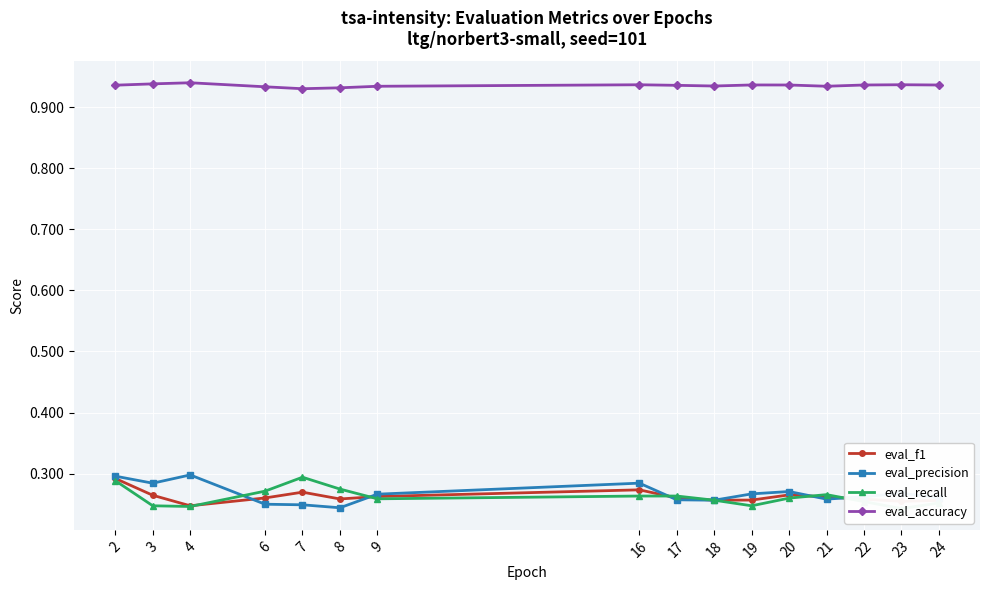

Reading left to right, transcribe all the data shown in this chart.

eval_f1: 2=0.3	3=0.3	4=0.2	6=0.3	7=0.3	8=0.3	9=0.3	16=0.3	17=0.3	18=0.3	19=0.3	20=0.3	21=0.3	22=0.3	23=0.3	24=0.3
eval_precision: 2=0.3	3=0.3	4=0.3	6=0.2	7=0.2	8=0.2	9=0.3	16=0.3	17=0.3	18=0.3	19=0.3	20=0.3	21=0.3	22=0.3	23=0.3	24=0.3
eval_recall: 2=0.3	3=0.2	4=0.2	6=0.3	7=0.3	8=0.3	9=0.3	16=0.3	17=0.3	18=0.3	19=0.2	20=0.3	21=0.3	22=0.3	23=0.2	24=0.3
eval_accuracy: 2=0.9	3=0.9	4=0.9	6=0.9	7=0.9	8=0.9	9=0.9	16=0.9	17=0.9	18=0.9	19=0.9	20=0.9	21=0.9	22=0.9	23=0.9	24=0.9